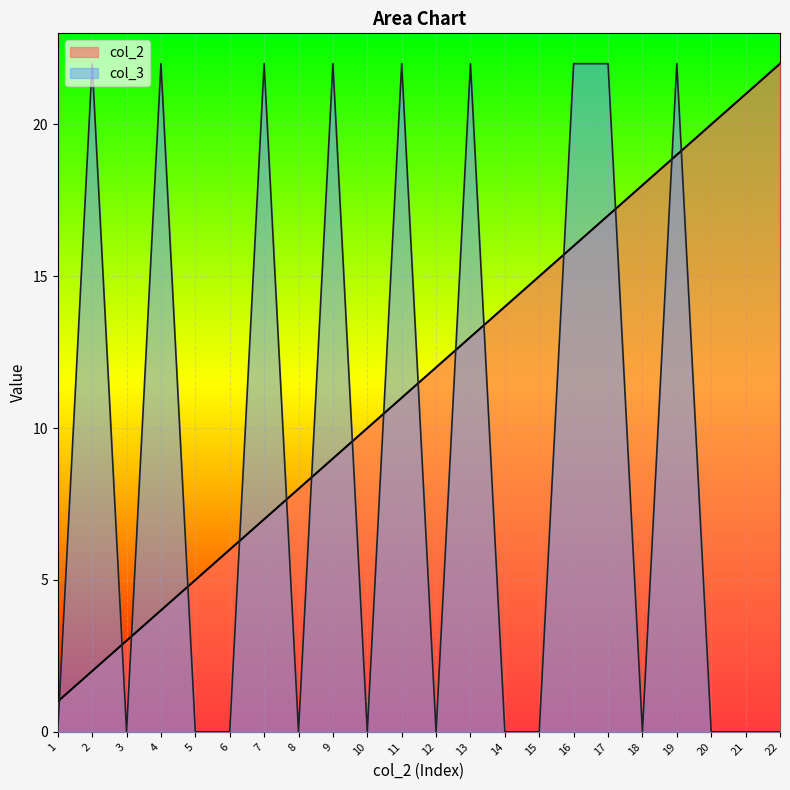

Count the number of data series in this chart.

2